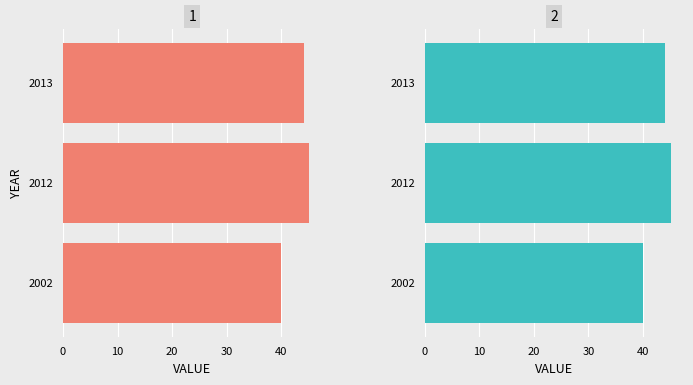

How many series are shown in this chart?

1